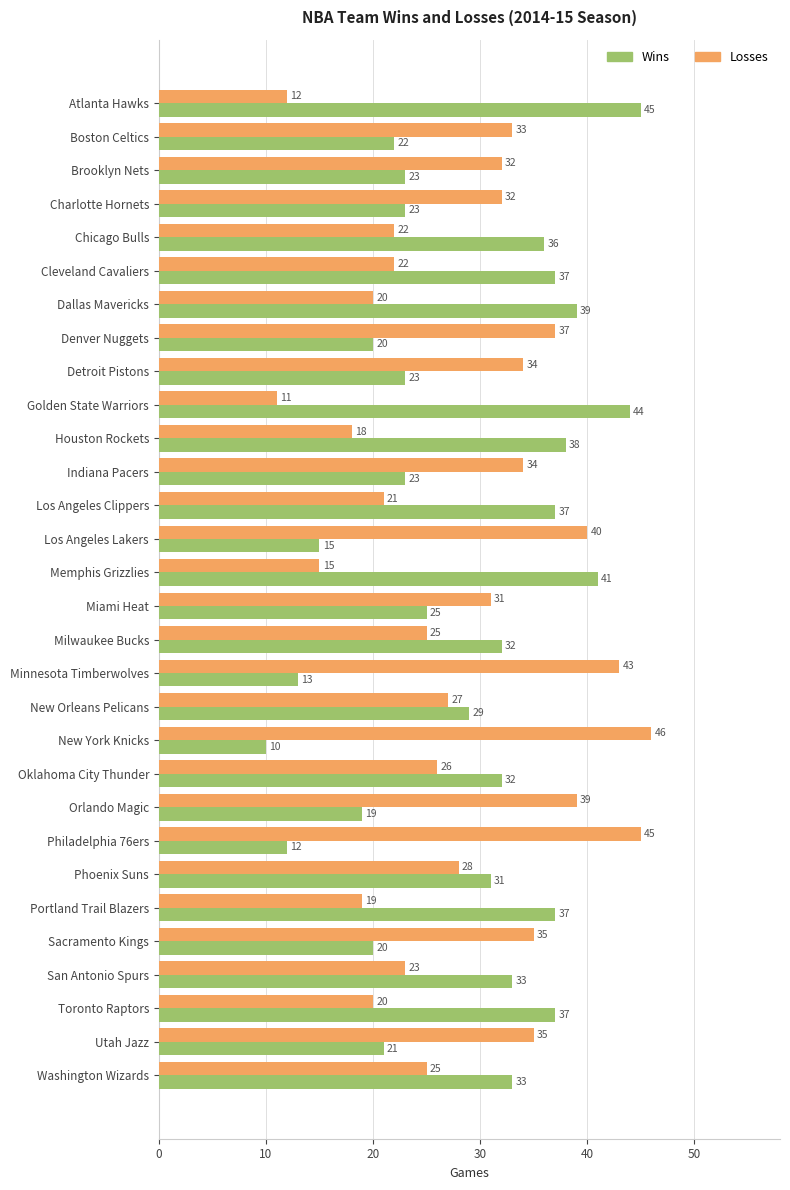

Where is Wins nearest to the value 27?

Miami Heat